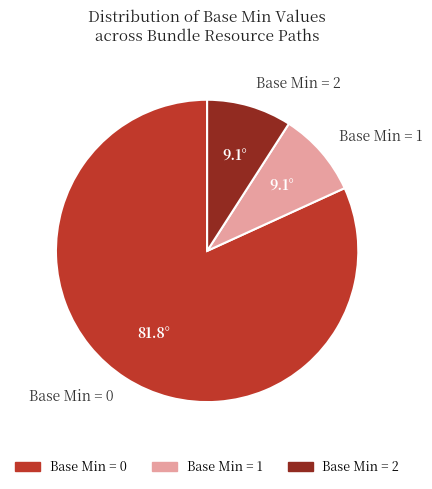

Between Base Min = 0 and Base Min = 2, which is larger?

Base Min = 0